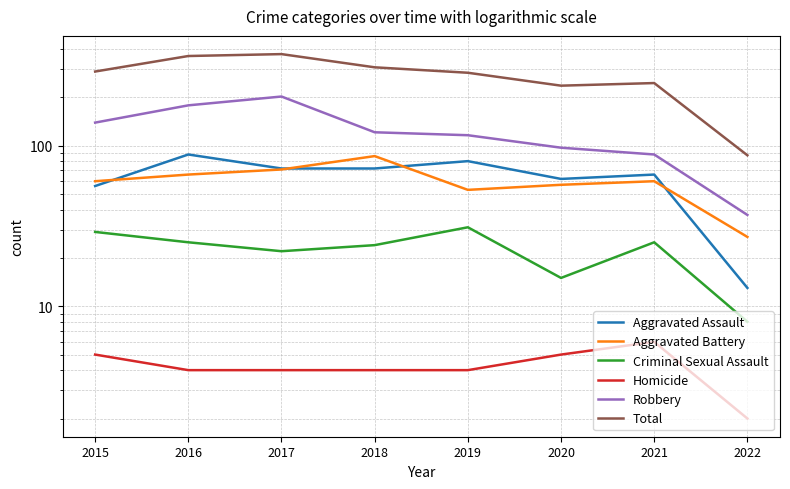

True or false: Aggravated Assault has more than 1 interior local peaks.

True